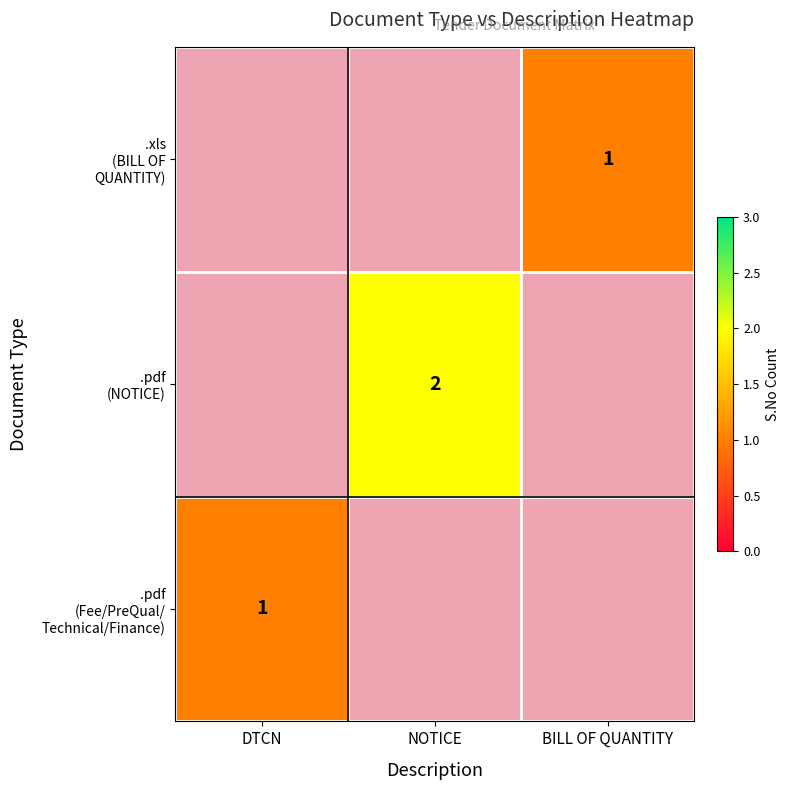

What is the total value across all series at .pdf (Fee/PreQual/Technical/Finance)?

1